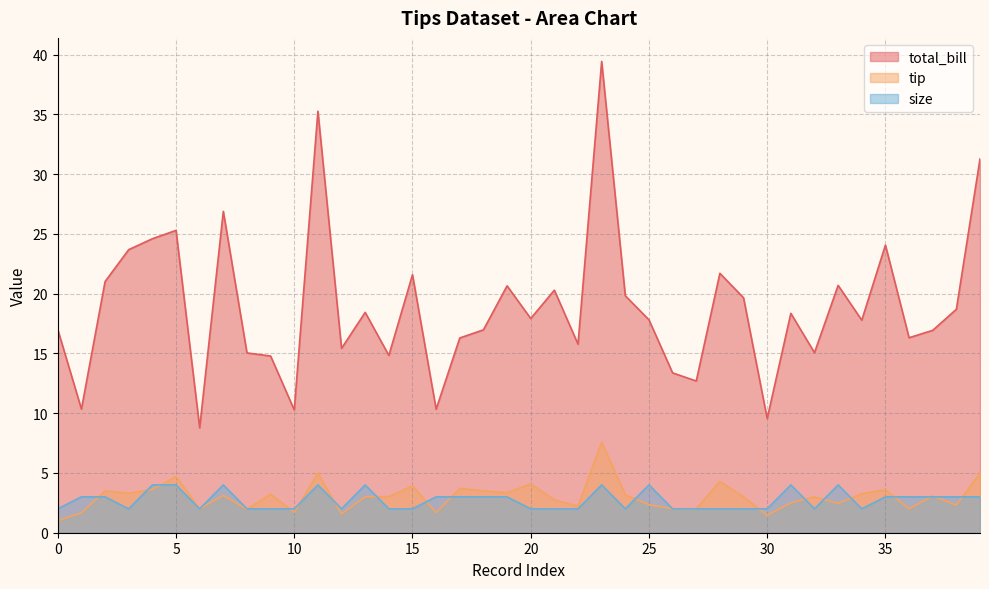

Does the chart display data point markers on the line(s)?

No